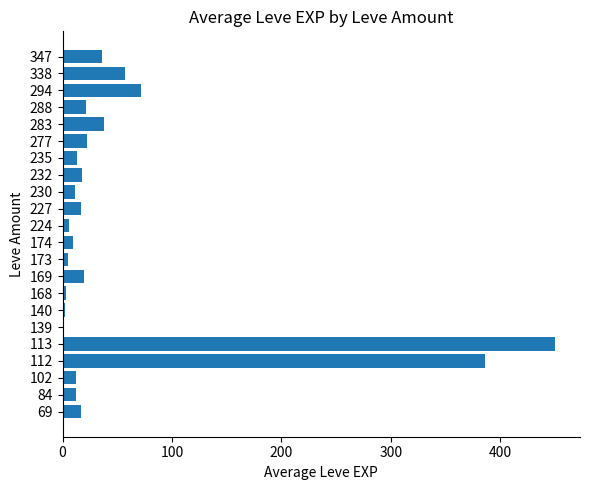

How many data points does each series have?

22